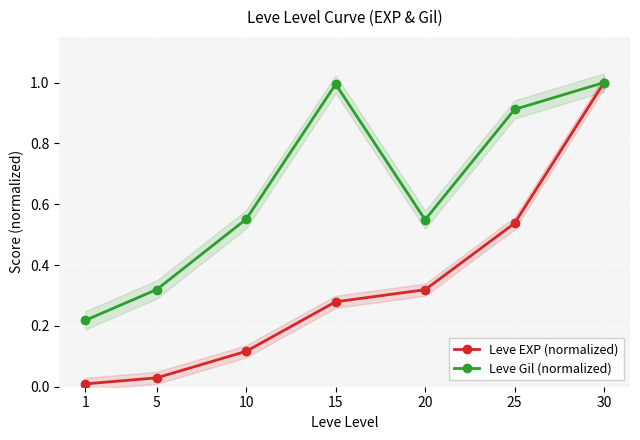

Does the chart display data point markers on the line(s)?

Yes